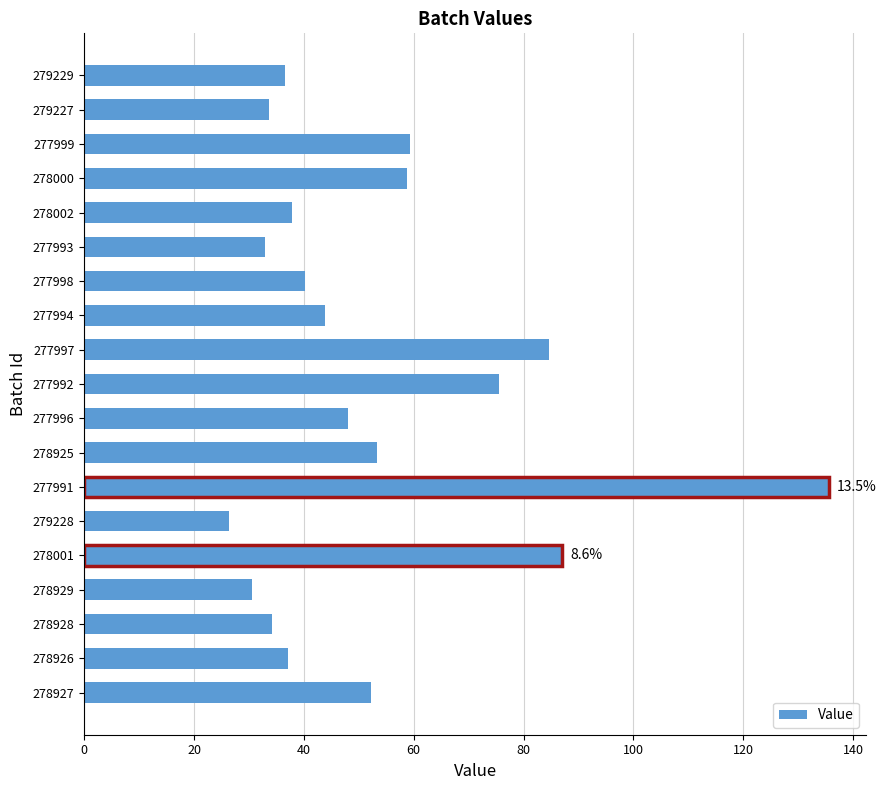

What is the ratio of the value at 278926 to the value at 278002?

1.0